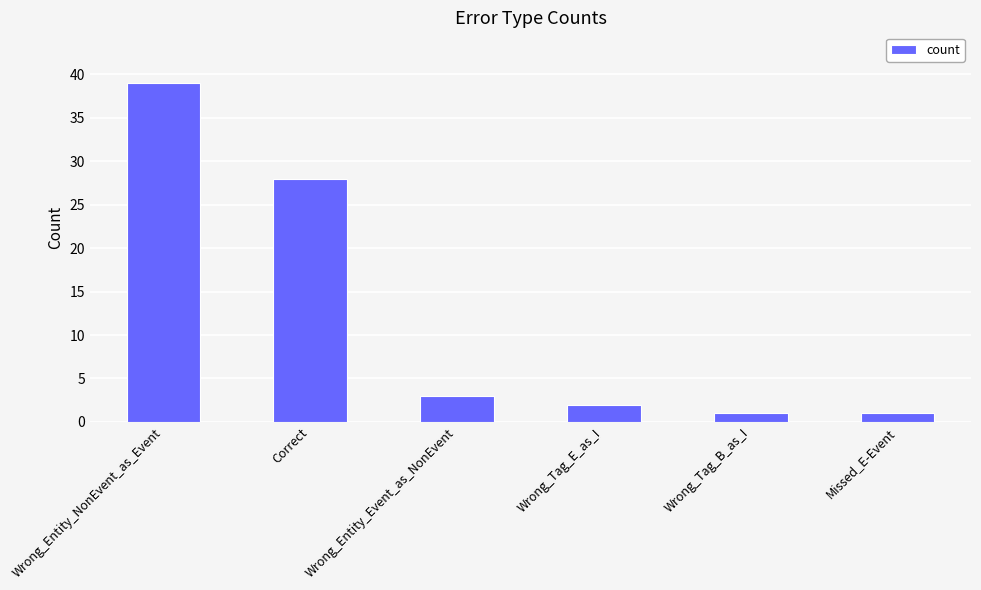

What is the average value?

12